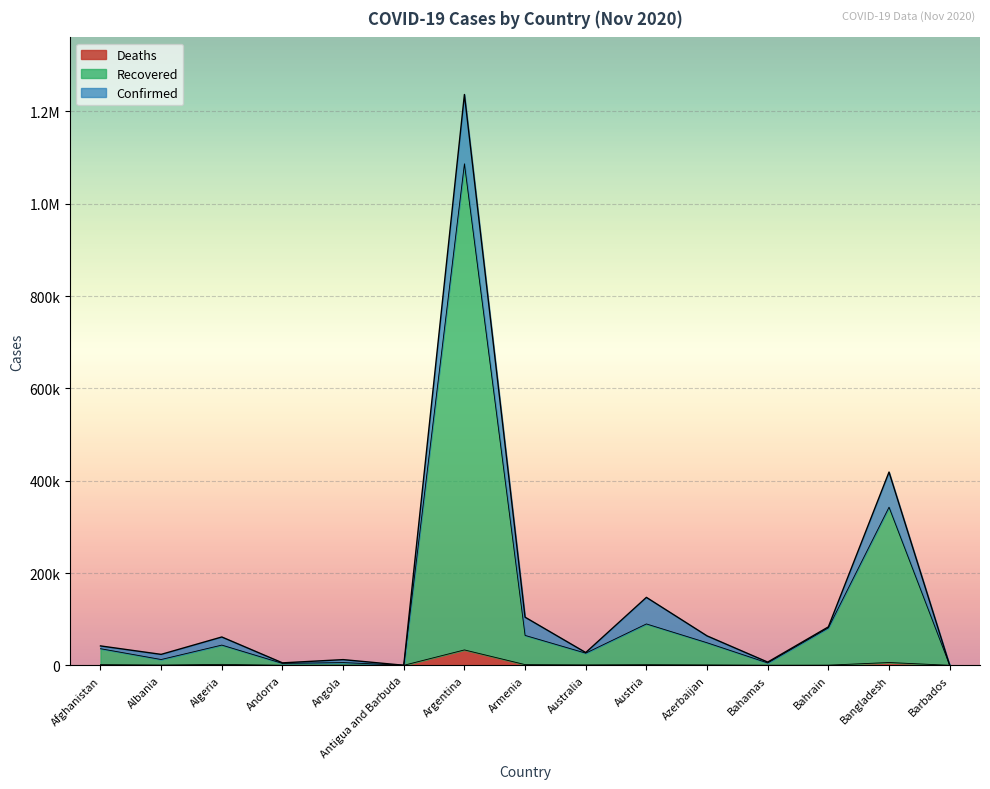

Where is the first local minimum for Deaths?

Albania